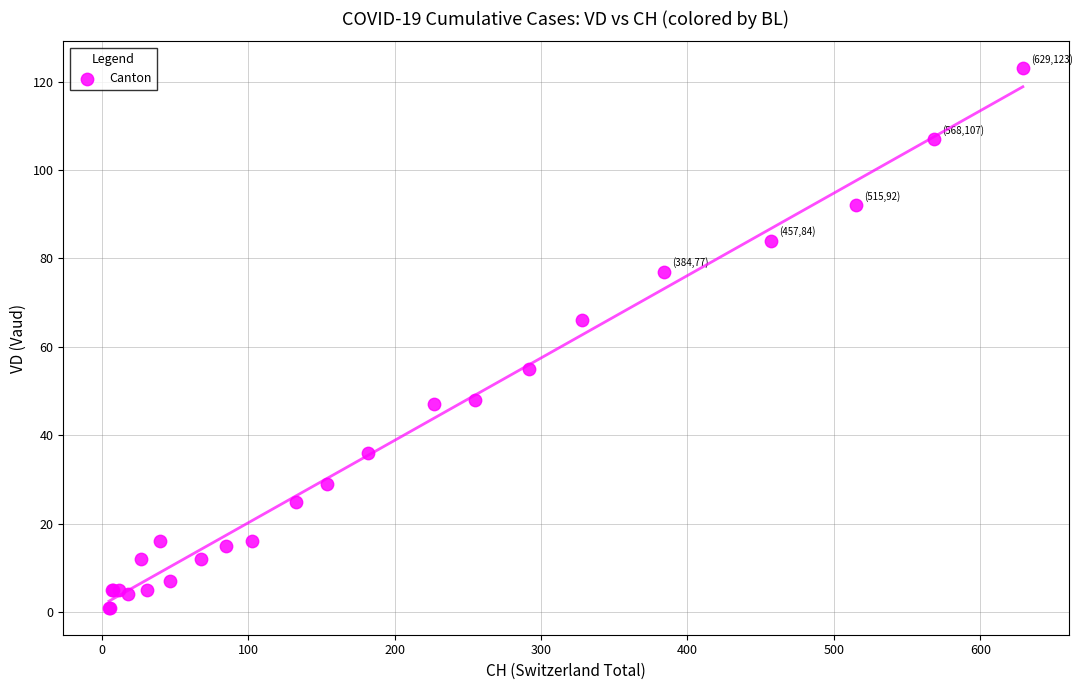

What Y value in the scatter plot is closest to 62?

66